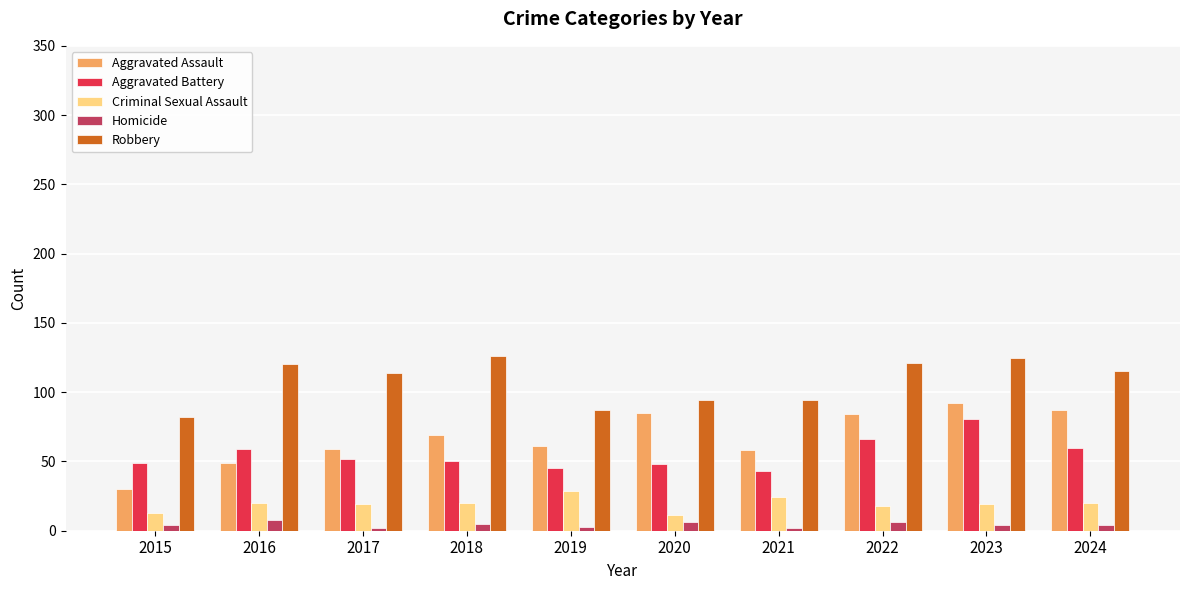

What is the maximum value shown in the chart?

126